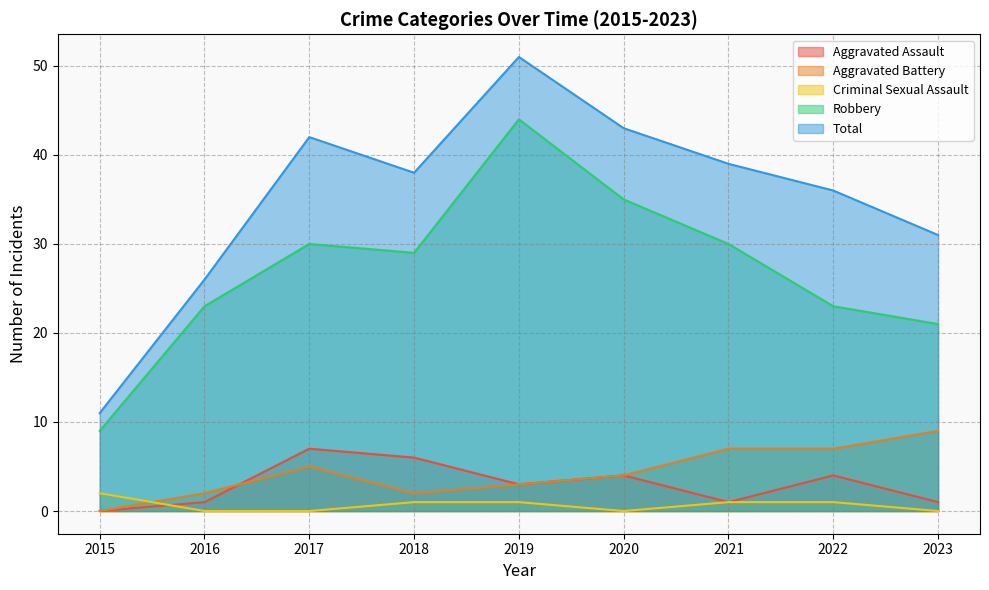

What is the greatest value displayed?

51